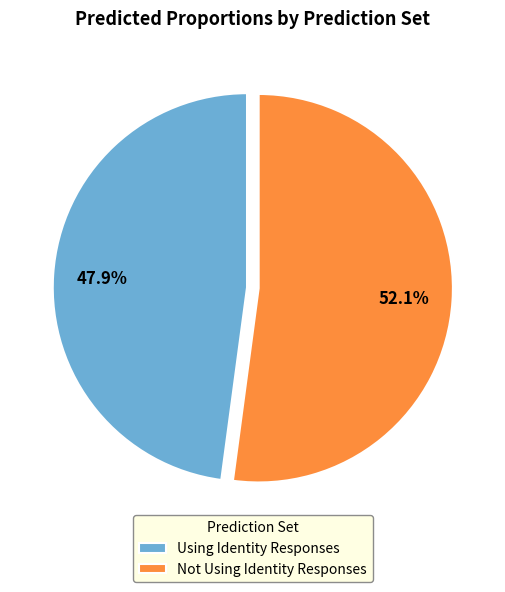

What portion of the pie excludes Not Using Identity Responses?

47.9%